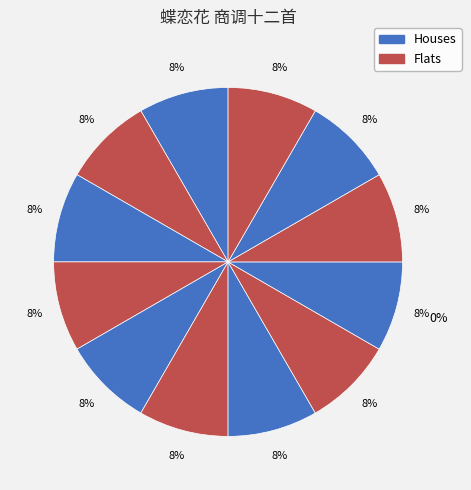

Count the number of slices in the pie.

12